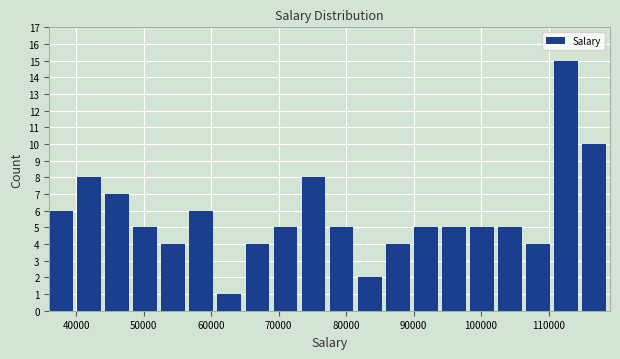

Reading left to right, list every bar in this chart as the range it spans on the x-axis followed by its height. Neither the bar edges nor the heights are printed on the chart, so give them approximately, as read against the axes.

36000 to 40000: 6
40000 to 44000: 8
44000 to 49000: 7
49000 to 53000: 5
53000 to 57000: 4
57000 to 61000: 6
61000 to 65000: 1
65000 to 69000: 4
69000 to 73000: 5
73000 to 78000: 8
78000 to 82000: 5
82000 to 86000: 2
86000 to 90000: 4
90000 to 94000: 5
94000 to 98000: 5
98000 to 102000: 5
102000 to 107000: 5
107000 to 111000: 4
111000 to 115000: 15
115000 to 119000: 10